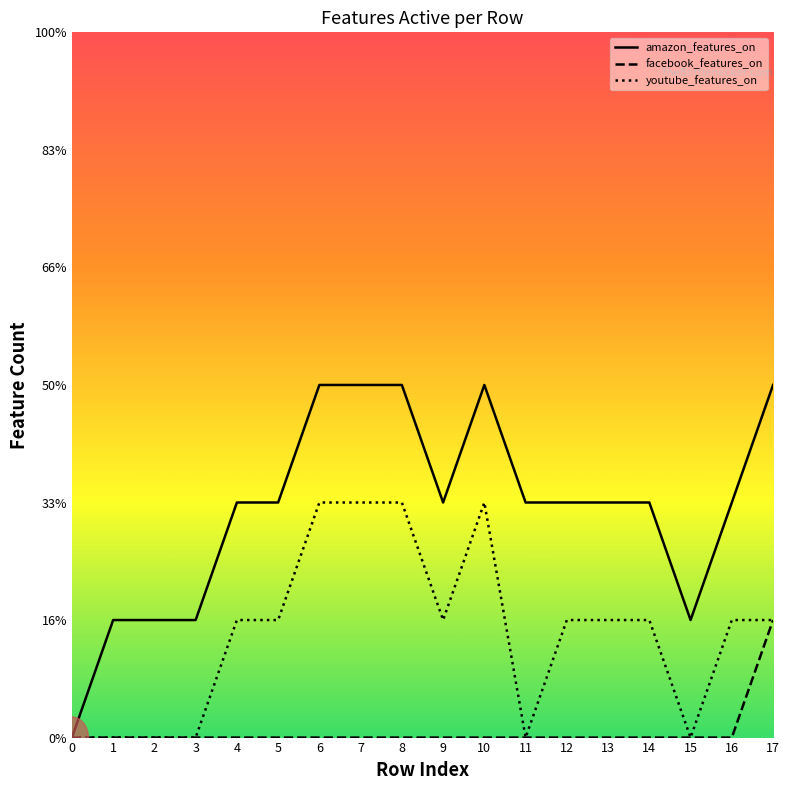

What are all the series names shown in the legend?

amazon_features_on, facebook_features_on, youtube_features_on